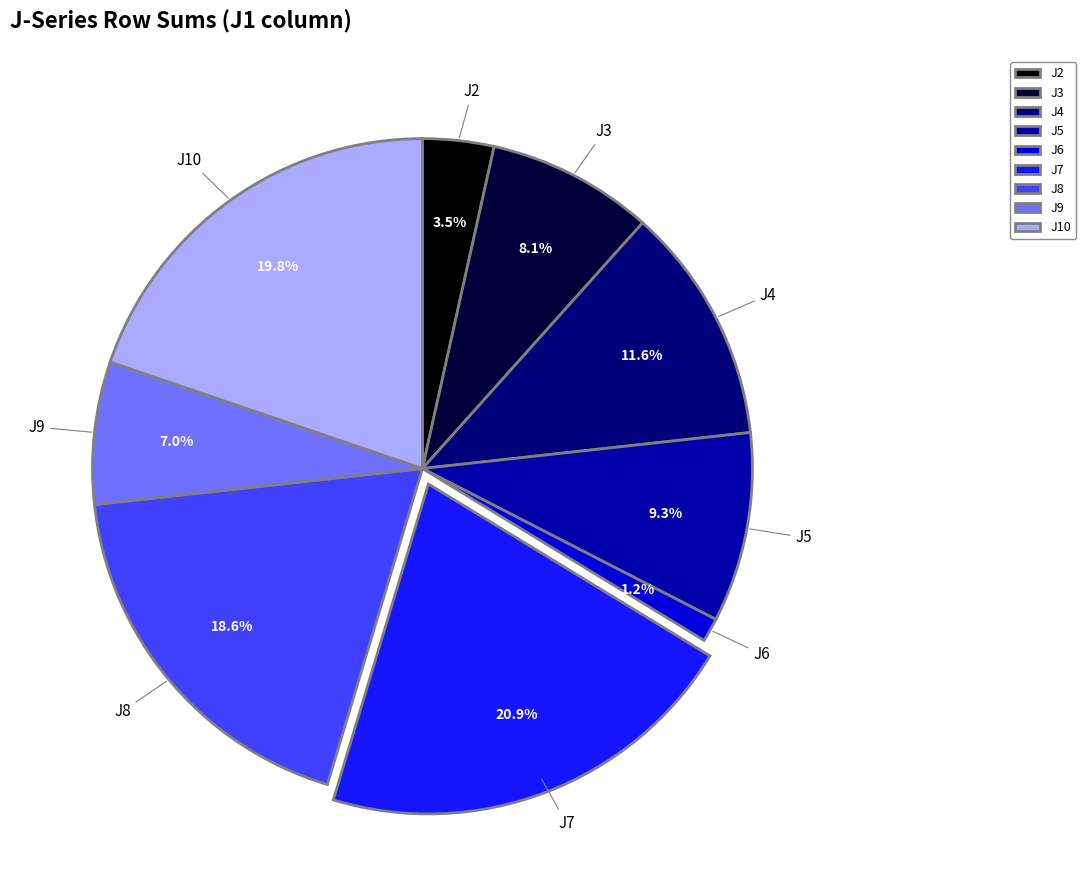

Count the number of slices in the pie.

9